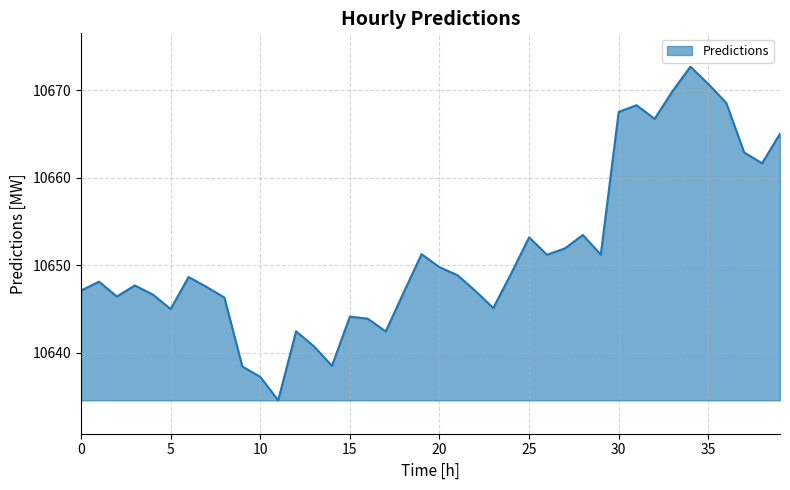

What is the difference between the maximum and minimum values?

38.1